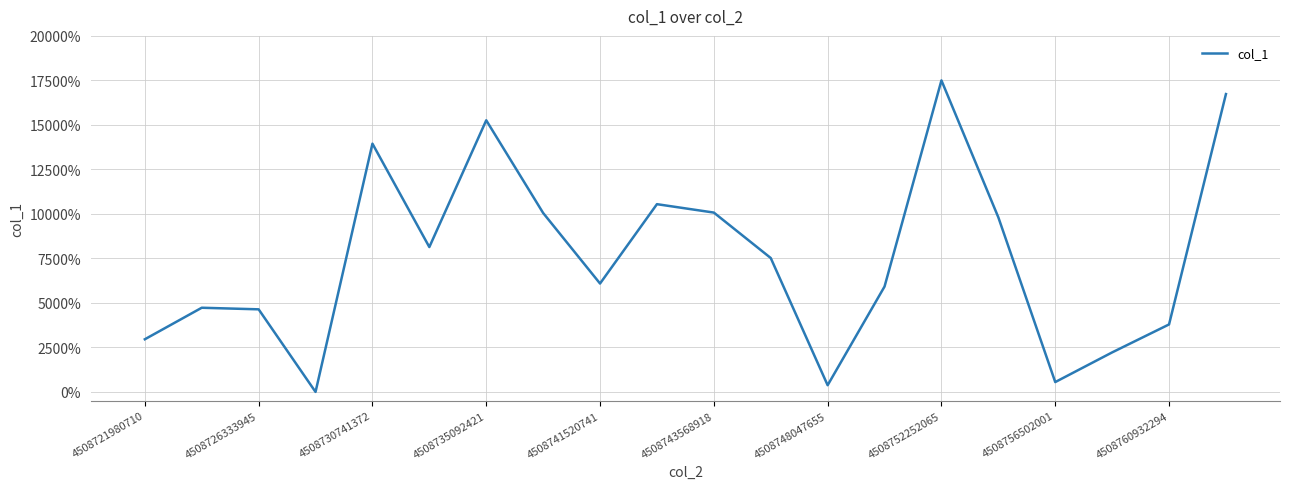

What is the maximum value shown in the chart?

17500.0